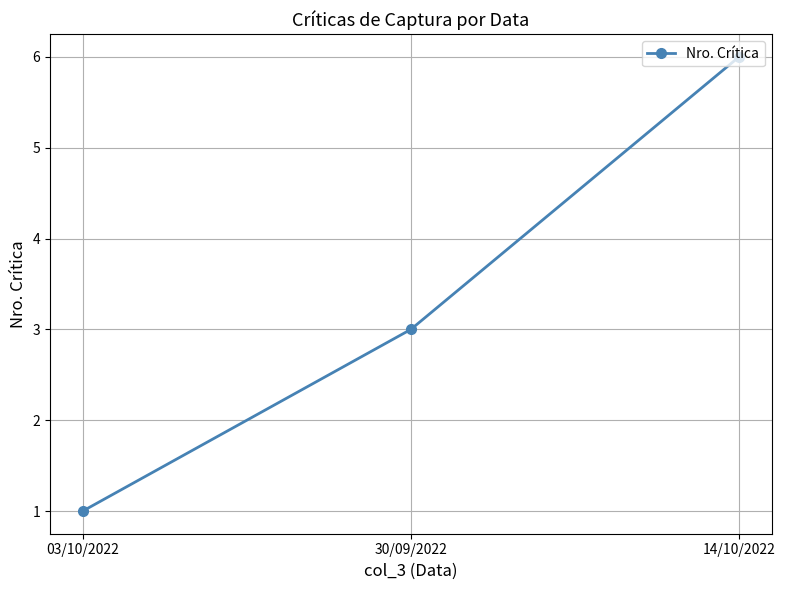

The value at 03/10/2022 is 0. True or false?

False